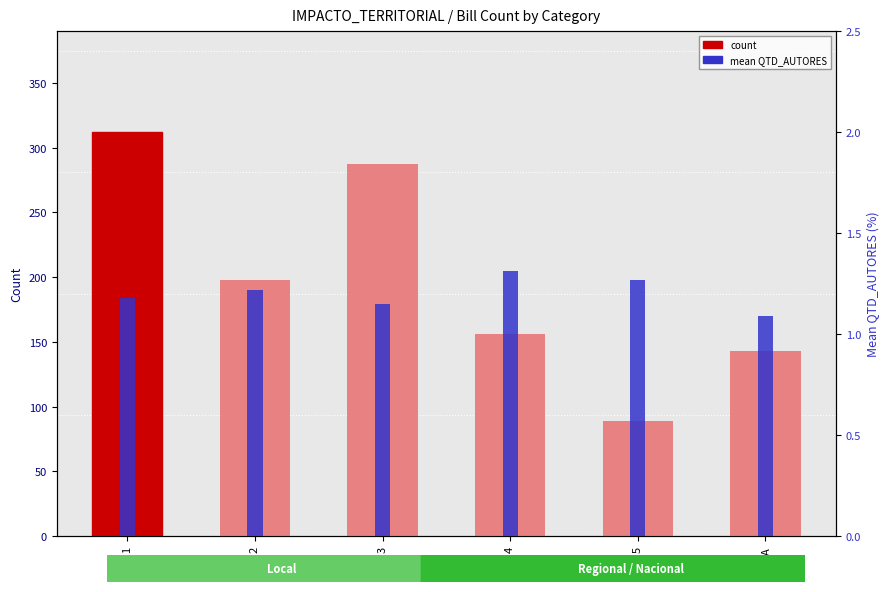

How many categories are shown in the chart?

6